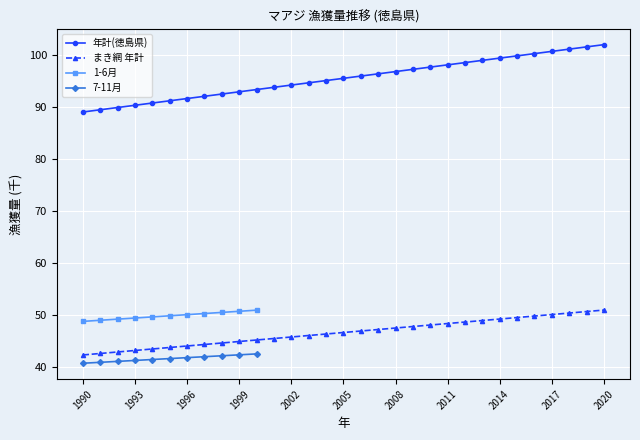

The value of 年計(徳島県) at 2000 is 93.4. True or false?

True